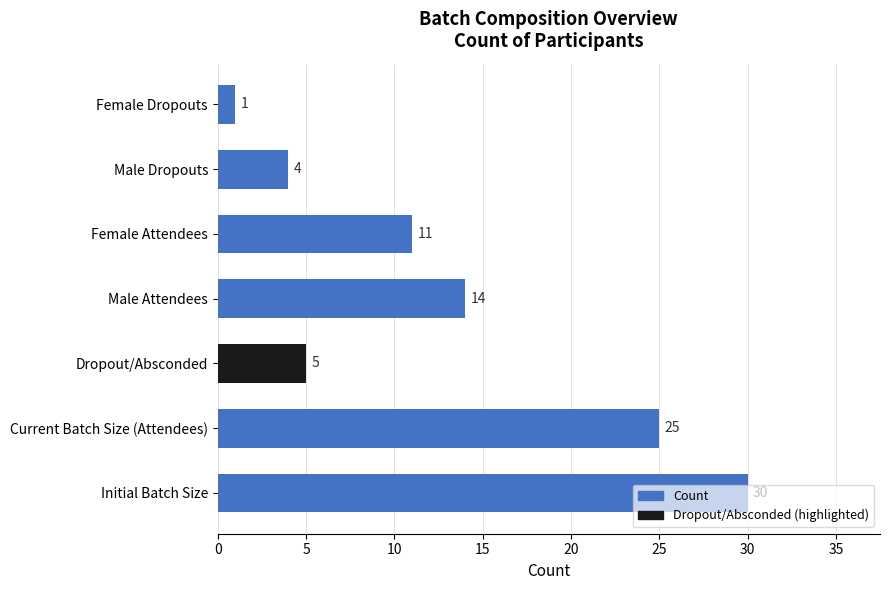

The value at Current Batch Size (Attendees) is 40. True or false?

False